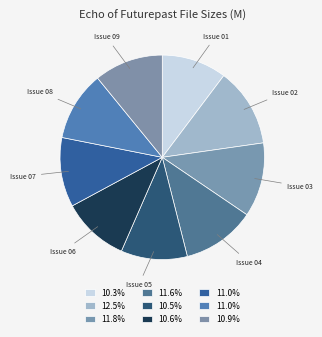

How many segments does this pie chart have?

9